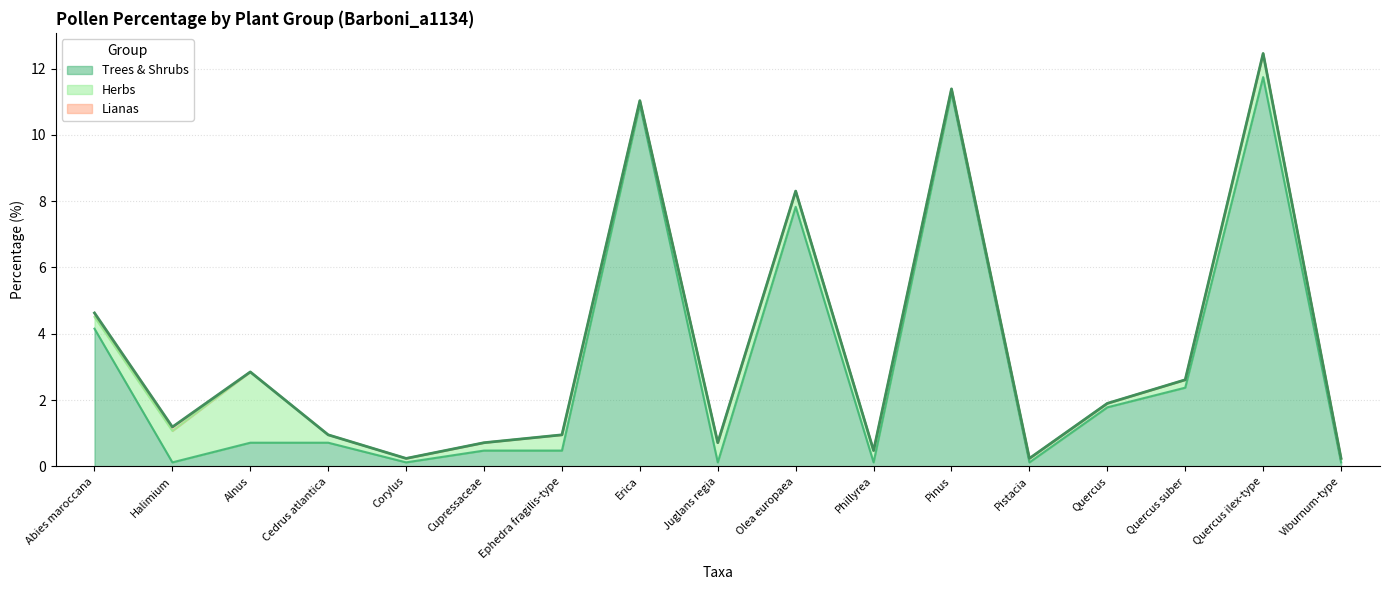

Is it true that the value at Cedrus atlantica is 0.2?

False